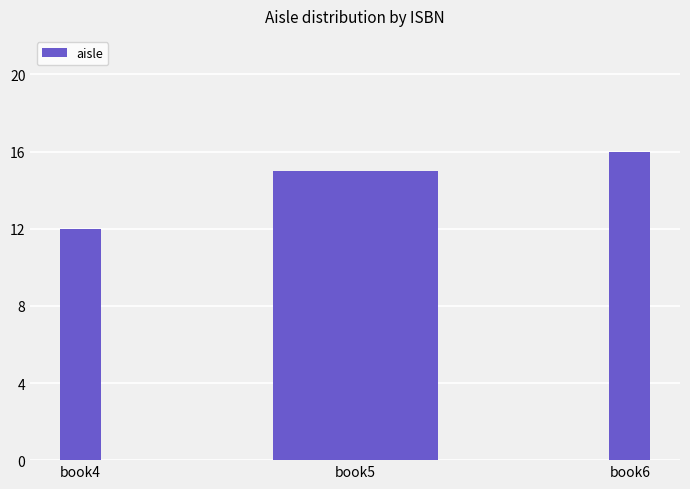

Is it true that the value at book4 is 12?

True